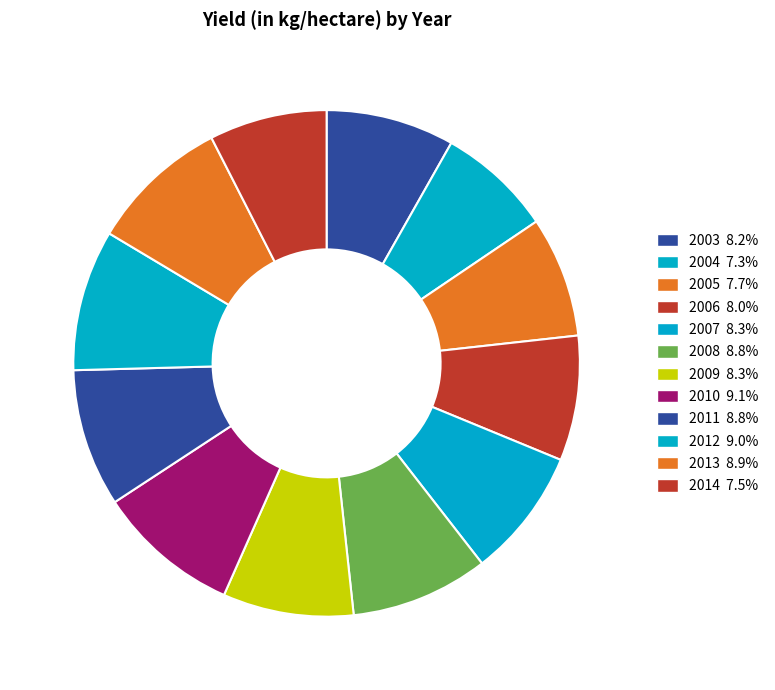

True or false: 2005 accounts for 8% of the total.

True